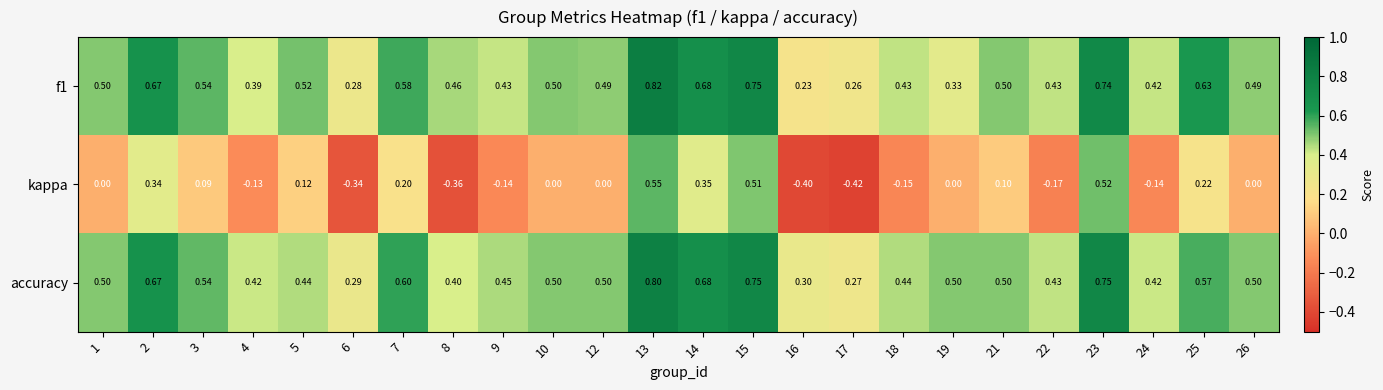

At how many categories does at least one series exceed 0?

24